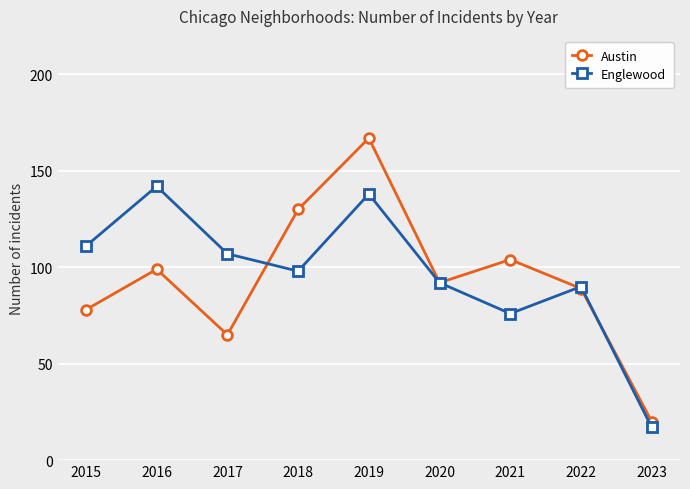

What is the maximum value for Englewood?

142